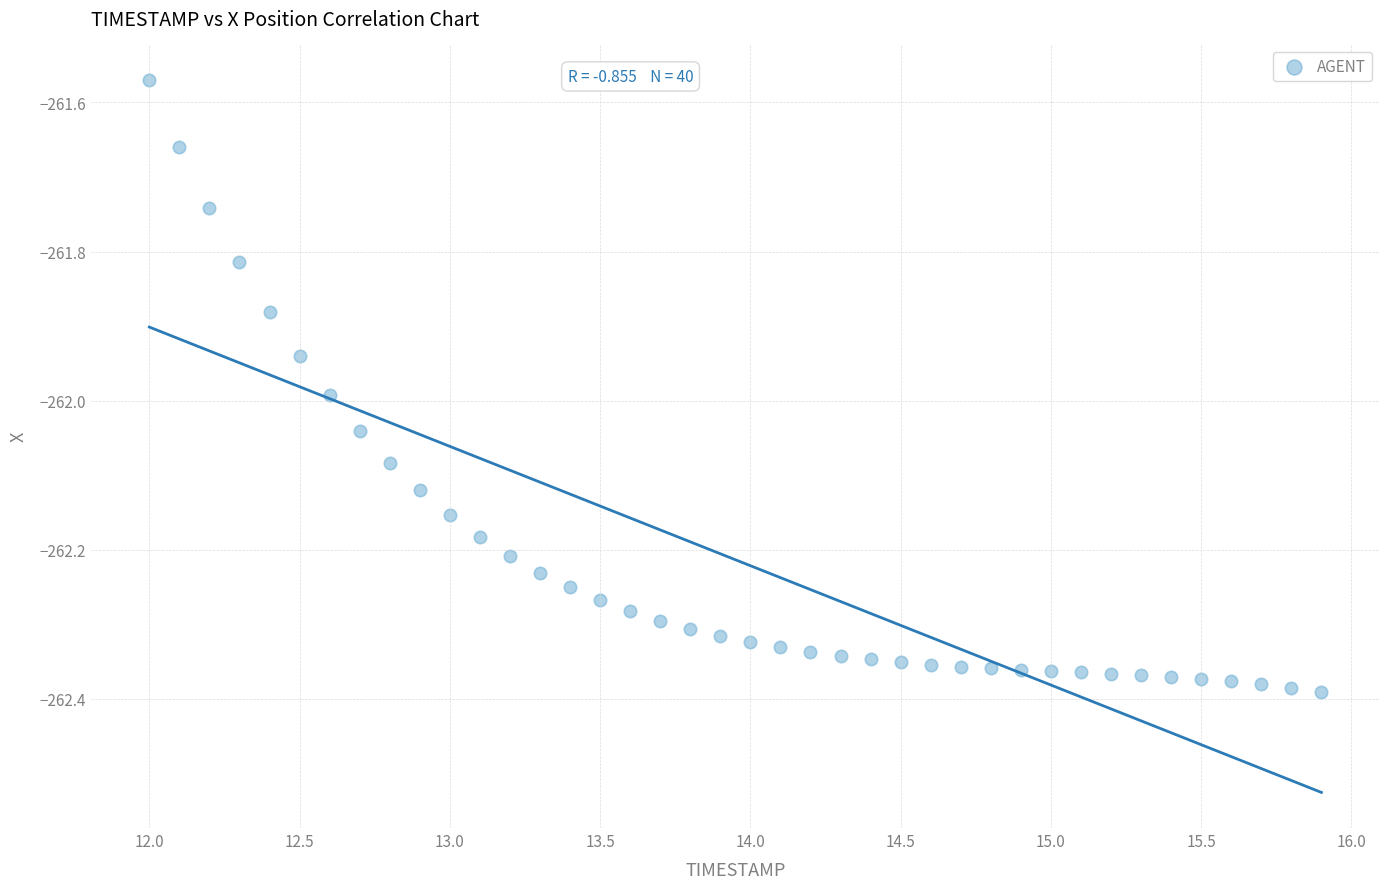

What is the range of Y values (max minus min)?

0.8